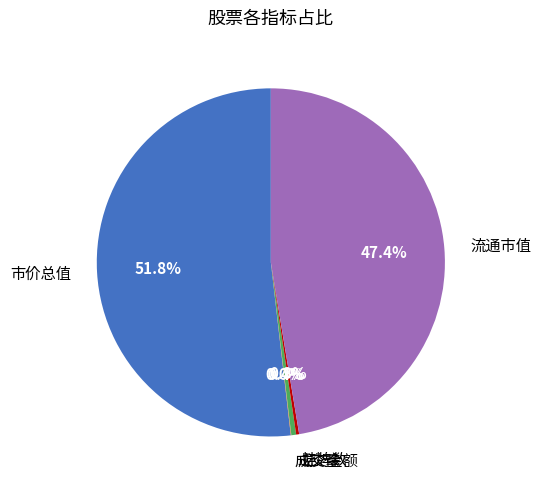

Is there a majority slice in this chart?

Yes